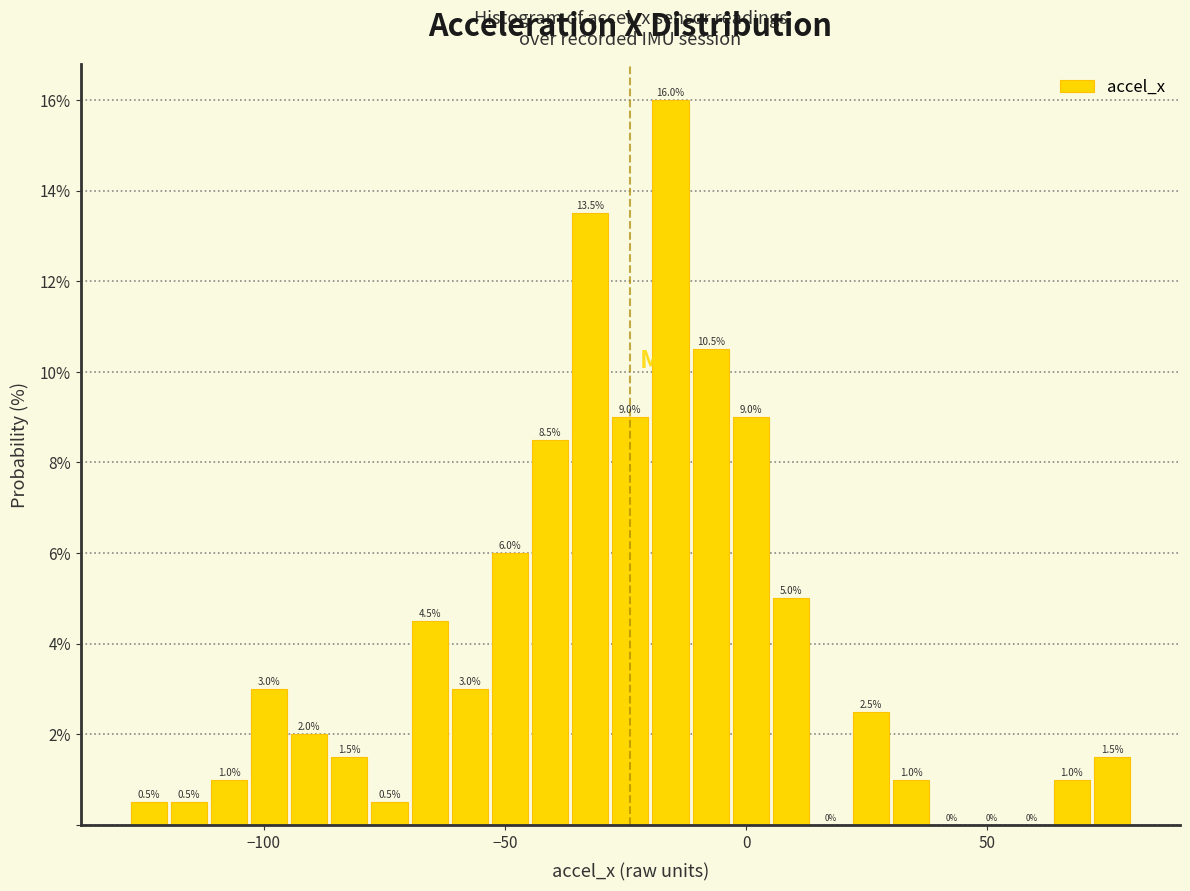

Around what value on the x-axis is the tallest bar? Give the approximate position of its centre, as read against the axis.

-15